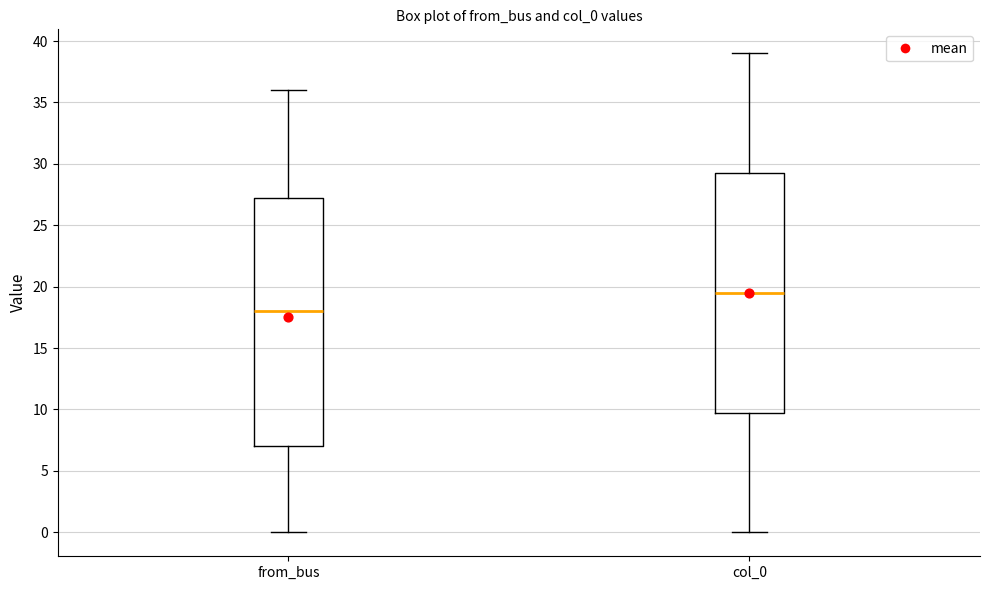

Where does the median line of the box for col_0 sit on the y-axis? The values are not printed on the chart, so give them approximately, as read against the axis.

19.5